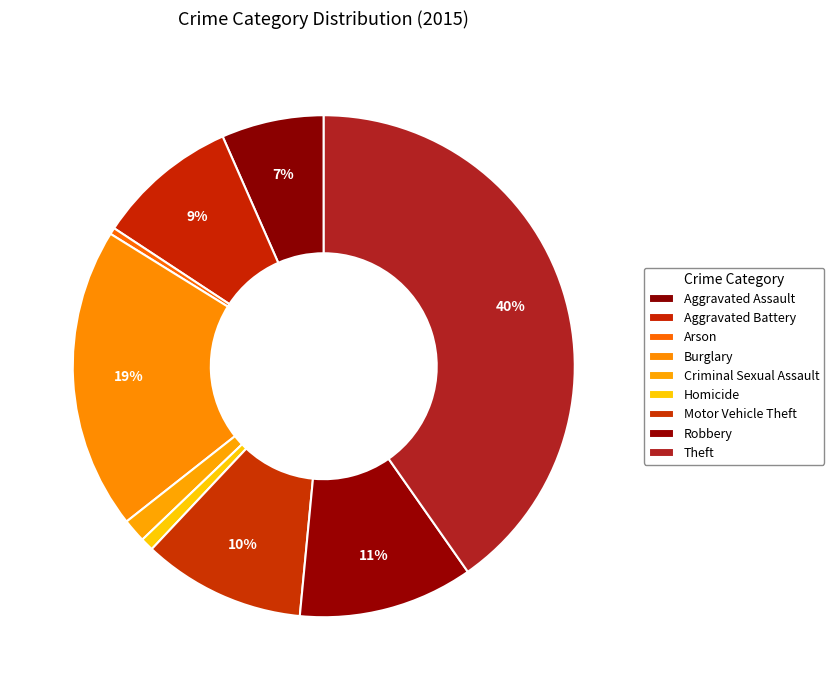

Count the number of slices in the pie.

9